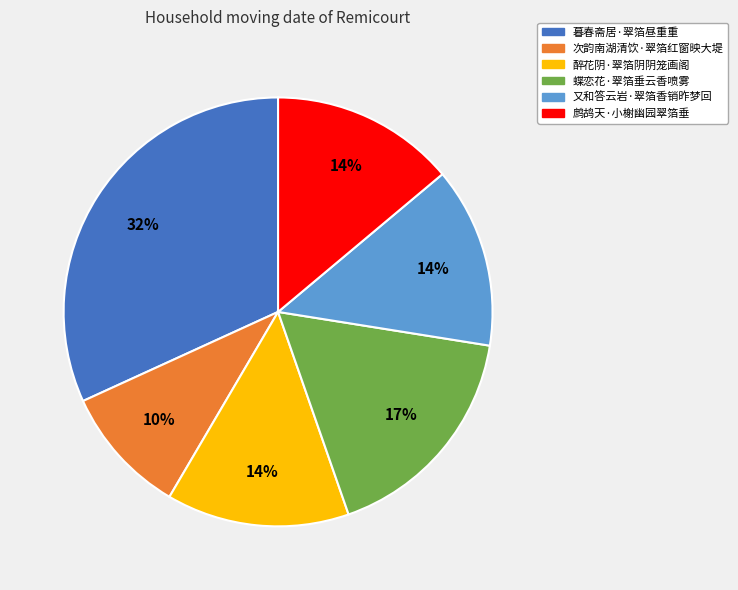

Which slice is the smallest?

次韵南湖清饮·翠箔红窗映大堤